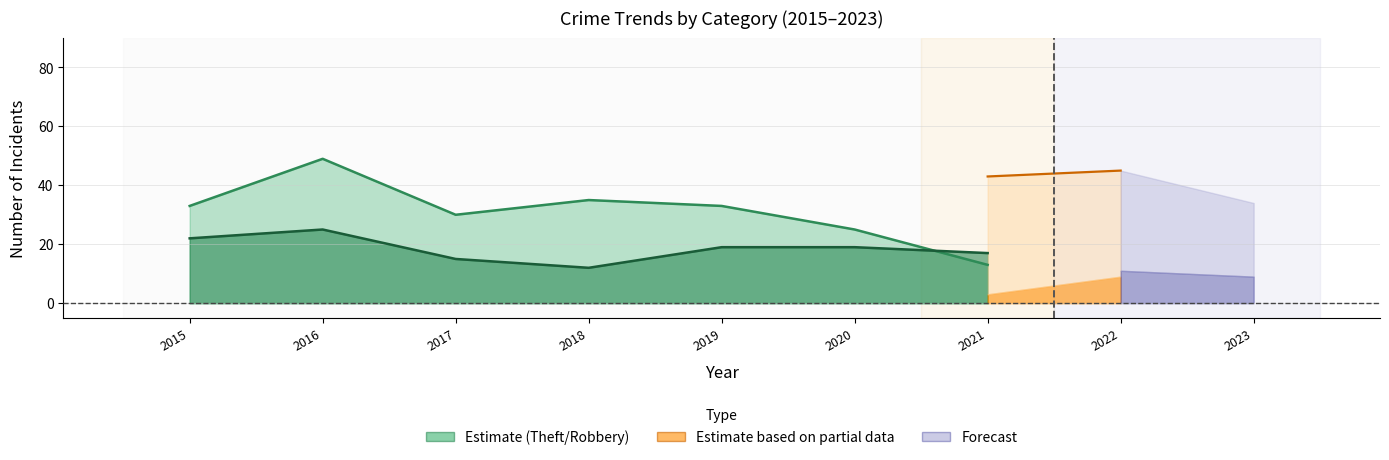

At which category does Total reach its first local valley?

2018